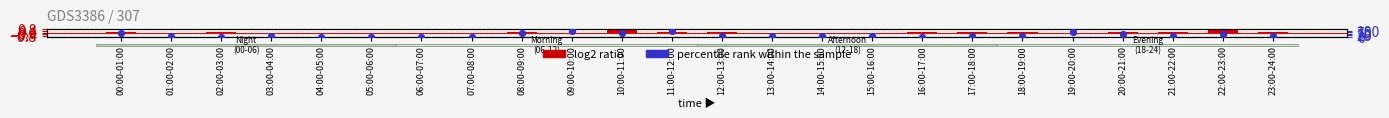

At which category is the sum across all series the highest?

09:00-10:00